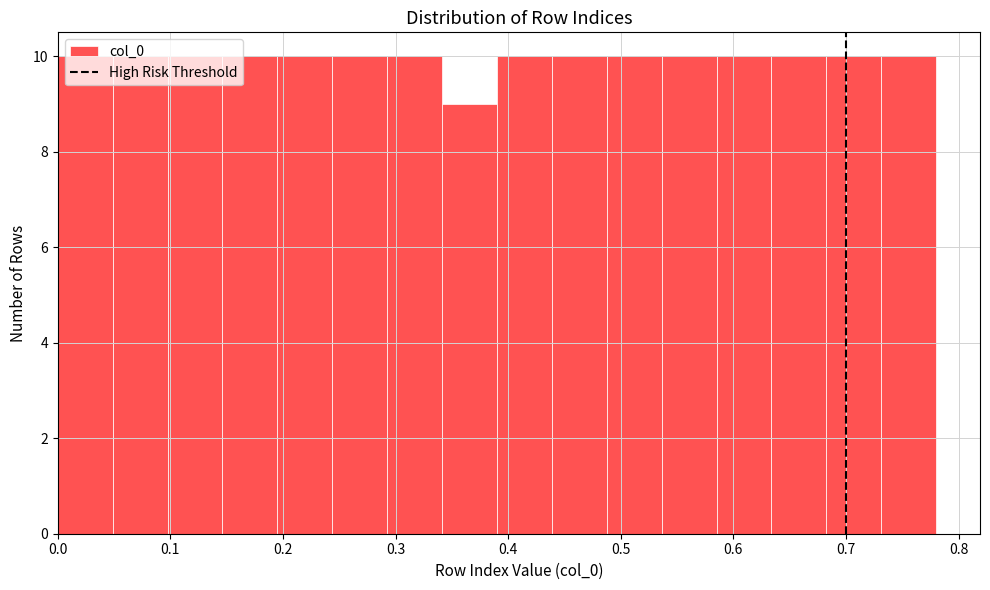

Reading left to right, list every bar in this chart as the range it spans on the x-axis followed by its height. Neither the bar edges nor the heights are printed on the chart, so give them approximately, as read against the axes.

0.00 to 0.05: 10
0.05 to 0.10: 10
0.10 to 0.15: 10
0.15 to 0.20: 10
0.20 to 0.24: 10
0.24 to 0.29: 10
0.29 to 0.34: 10
0.34 to 0.39: 9
0.39 to 0.44: 10
0.44 to 0.49: 10
0.49 to 0.54: 10
0.54 to 0.59: 10
0.59 to 0.63: 10
0.63 to 0.68: 10
0.68 to 0.73: 10
0.73 to 0.78: 10